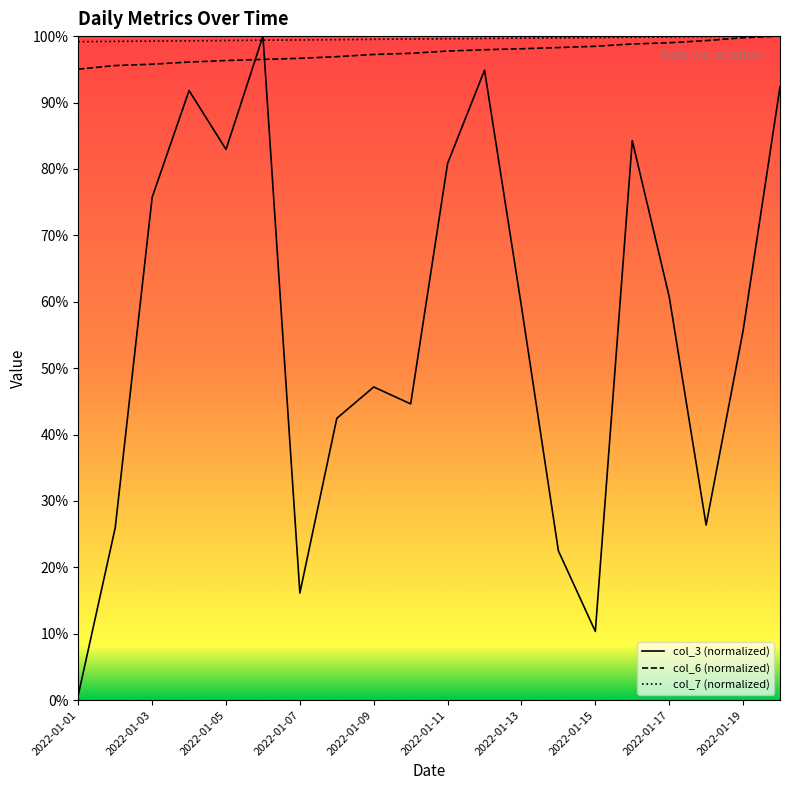

After their last crossing, which series has the higher values: col_3 or col_7?

col_7